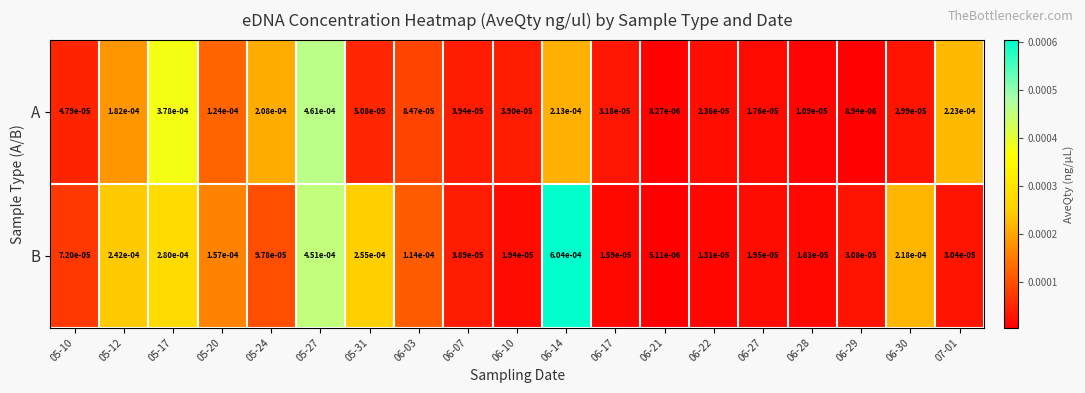

At which category does the chart reach its peak across all series?

06-14